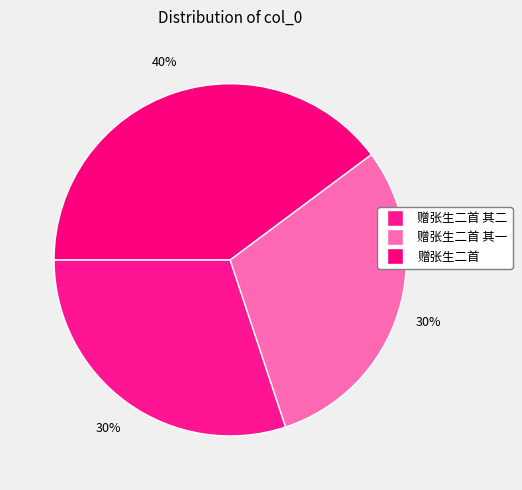

To the nearest percent, what is the difference between the largest and smallest slice percentages?

10%